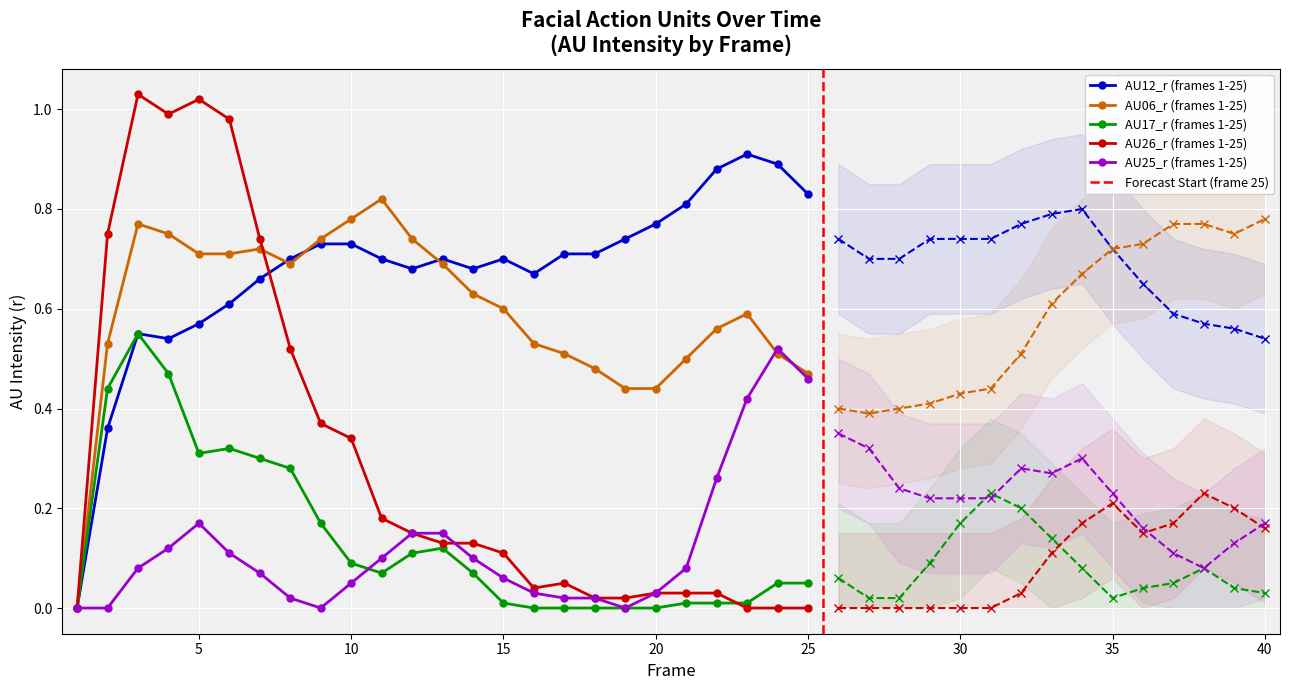

How many categories are shown in the chart?

40